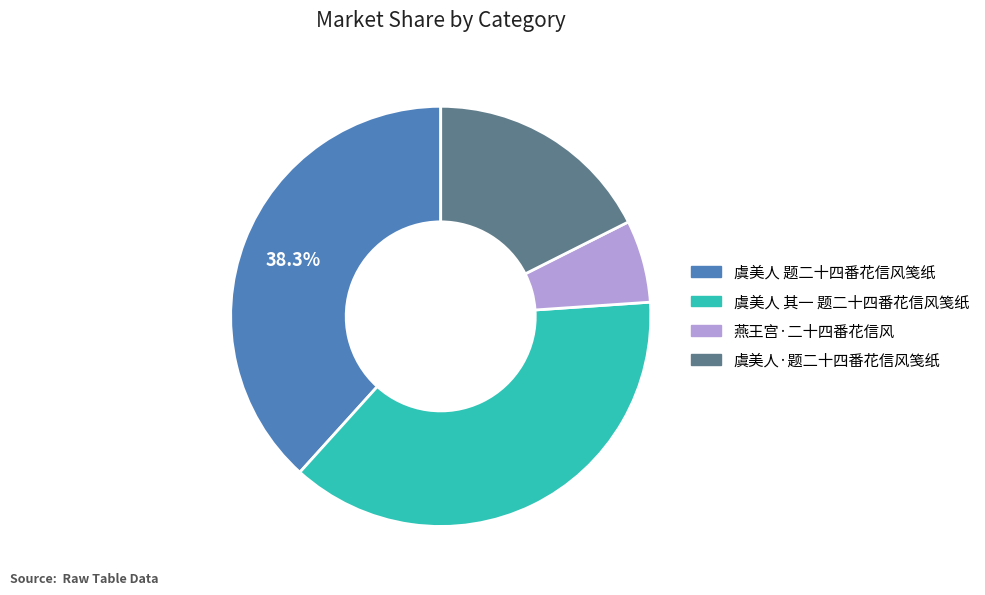

Approximately how many times larger is the value at 虞美人 其一 题二十四番花信风笺纸 compared to 虞美人·题二十四番花信风笺纸?

2.1